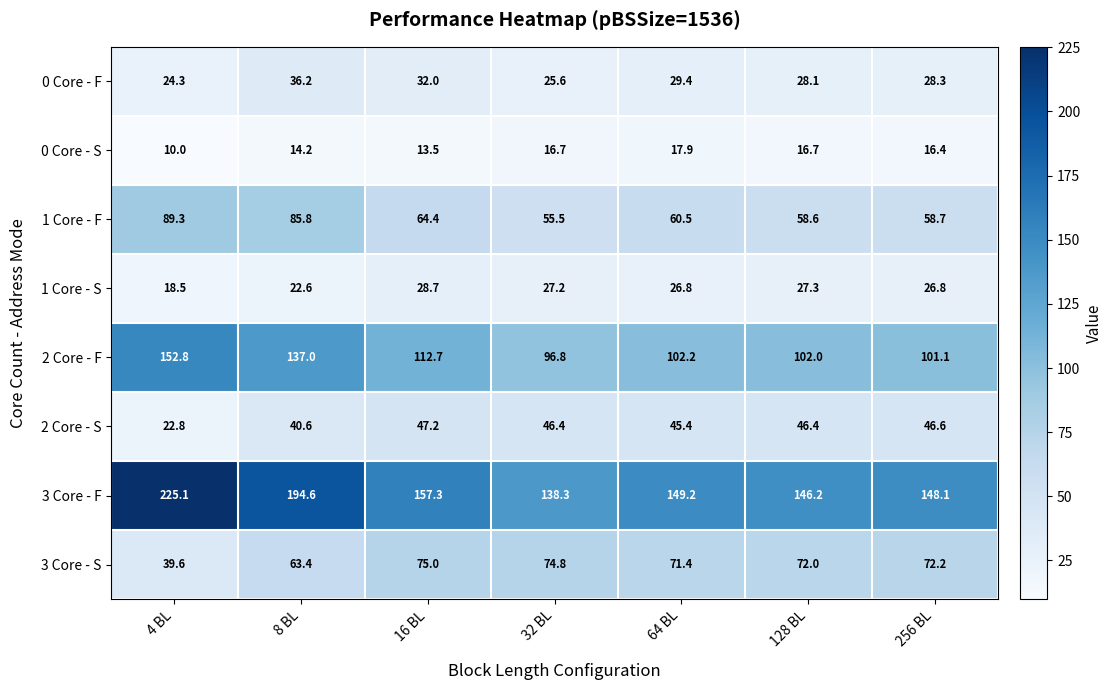

At which label does 3 Core - F first exceed 149?

4 BL